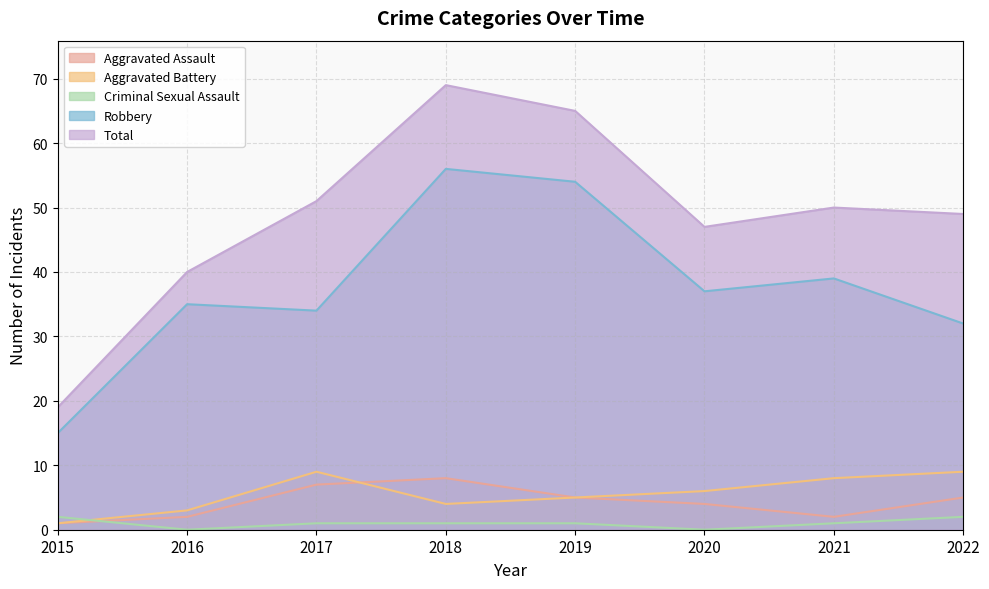

Between 2015 and 2019, which is larger?

2019